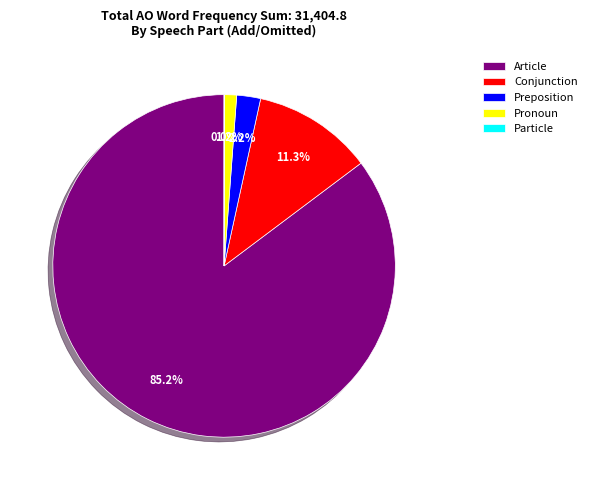

Does Article account for over 50% of the chart?

Yes